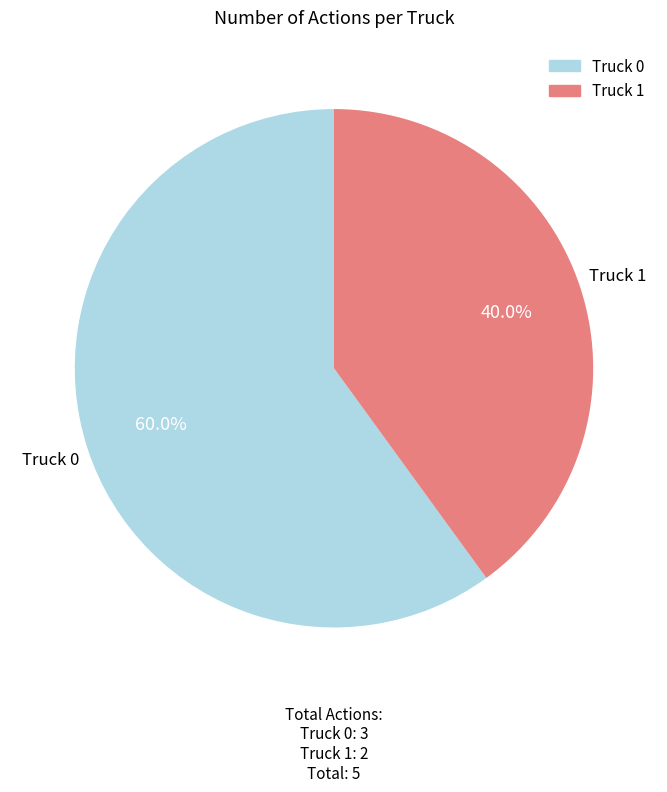

Which category accounts for the majority?

Truck 0